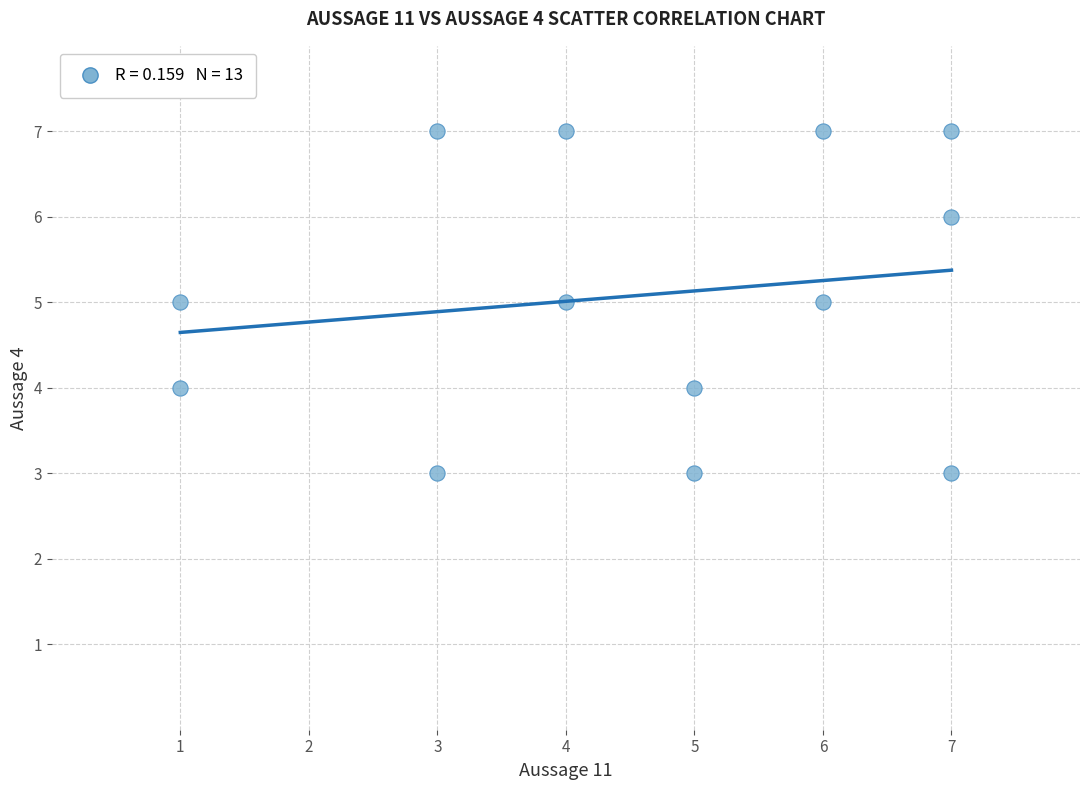

What is the range of X values (max minus min)?

6